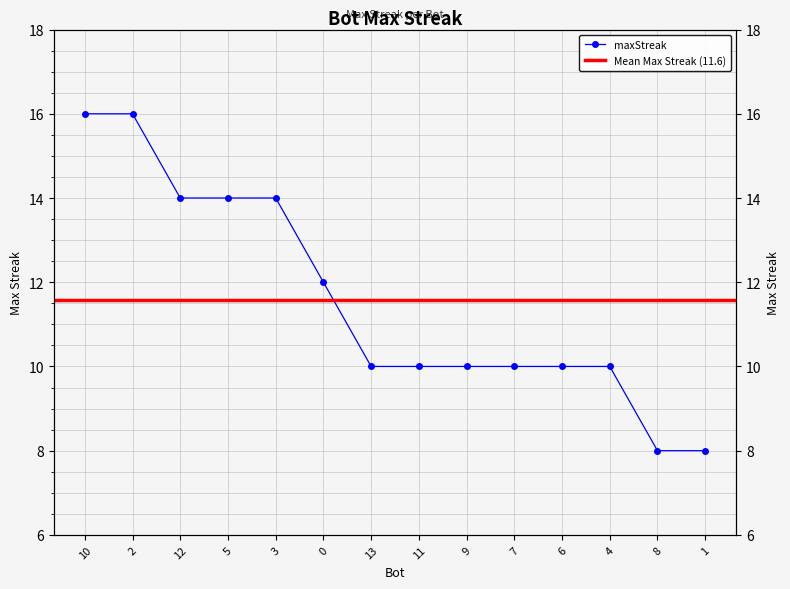

What is the sum of the values at 2 and 0?

28